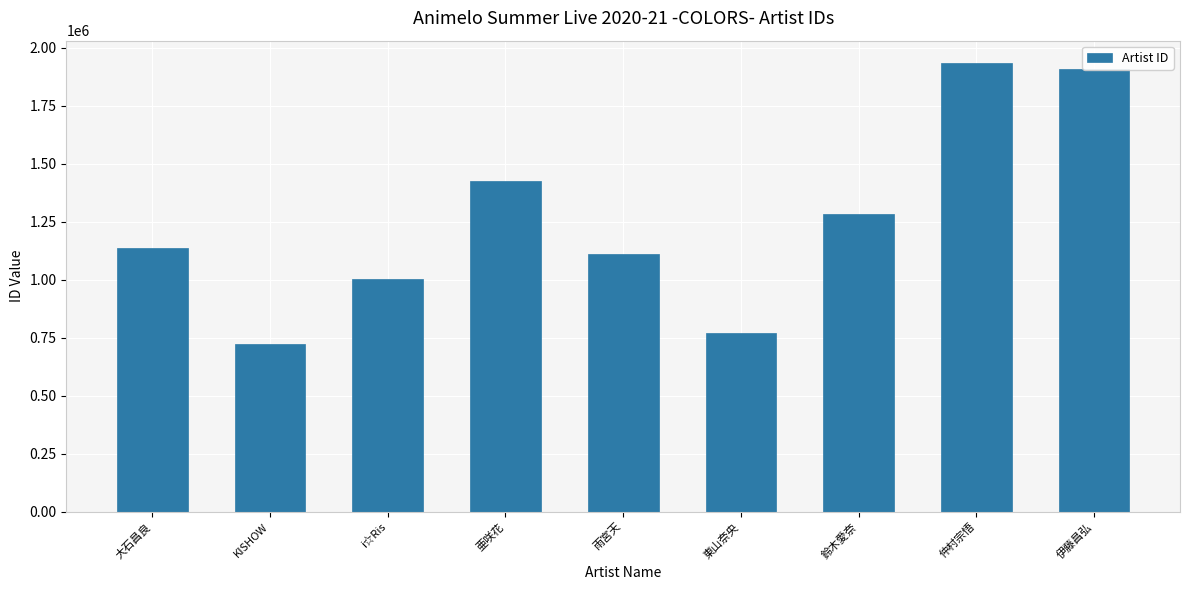

Reading left to right, extract all data points from this chart.

大石昌良=1135293	KISHOW=722401	i☆Ris=1001643	亜咲花=1425637	雨宮天=1112455	東山奈央=771354	鈴木愛奈=1283092	仲村宗悟=1932900	伊藤昌弘=1907799